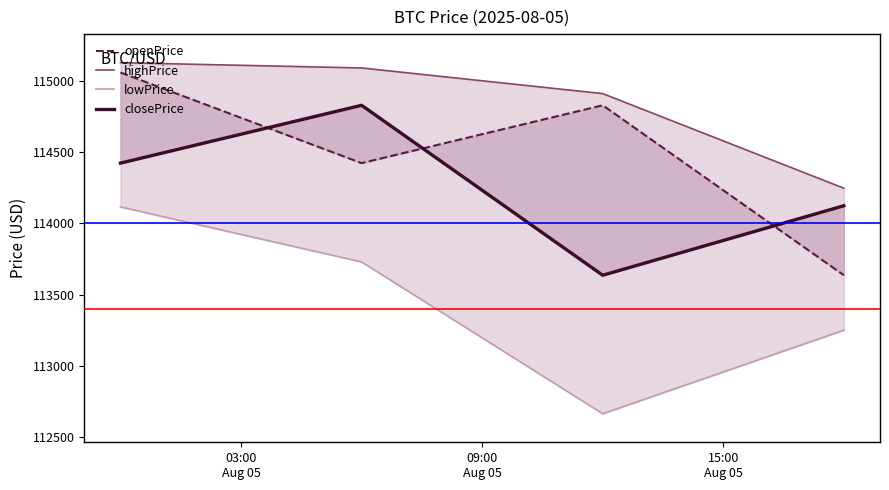

Rank the series by their maximum value, from highest to lowest.

highPrice, openPrice, closePrice, lowPrice